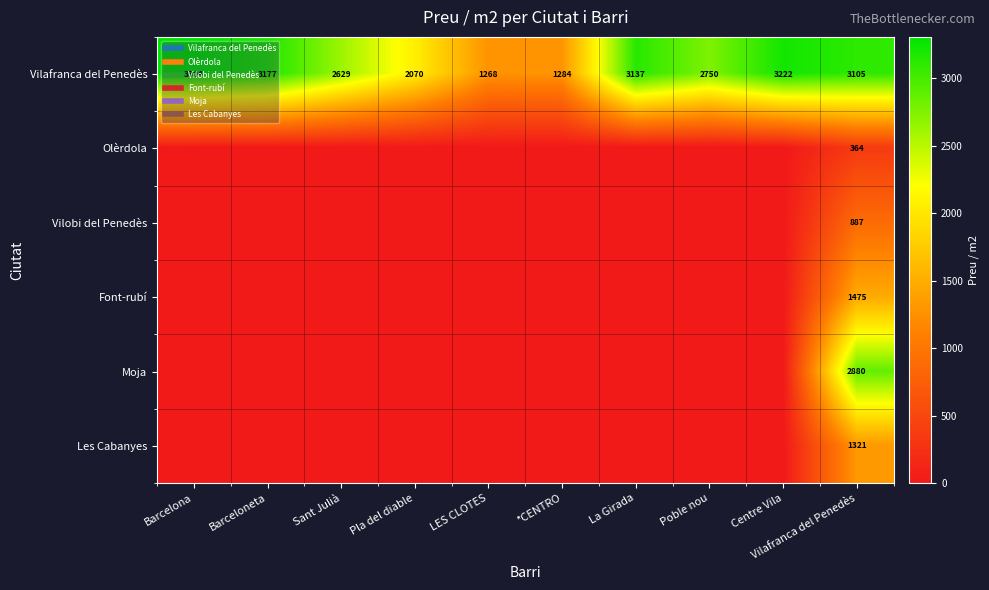

What is the sum of all Moja values?

2880.0